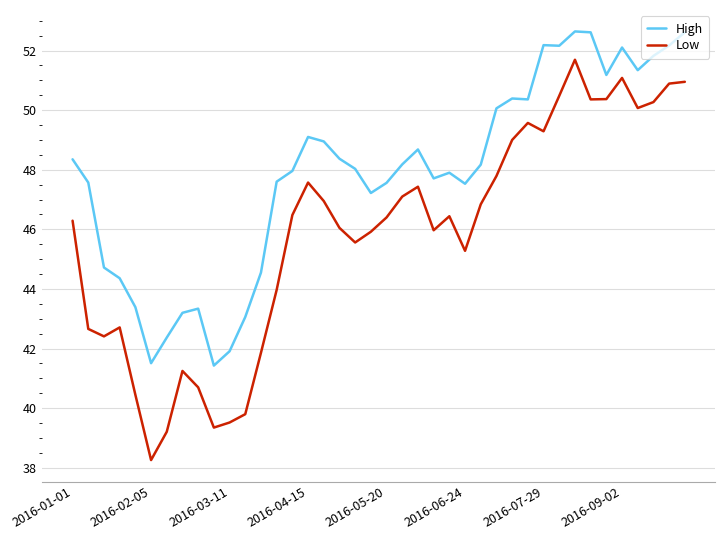

True or false: Low and High cross at least once.

False